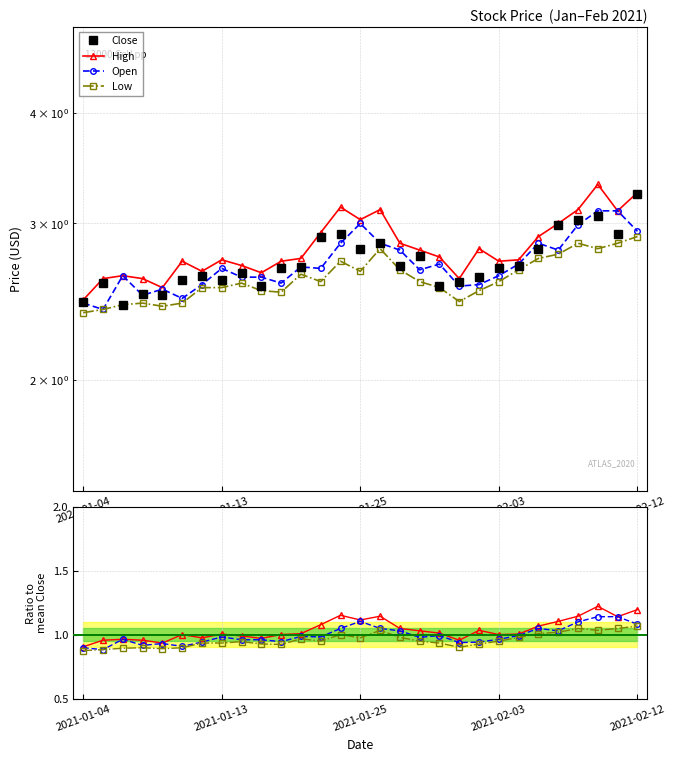

True or false: Close and High intersect in this chart.

False